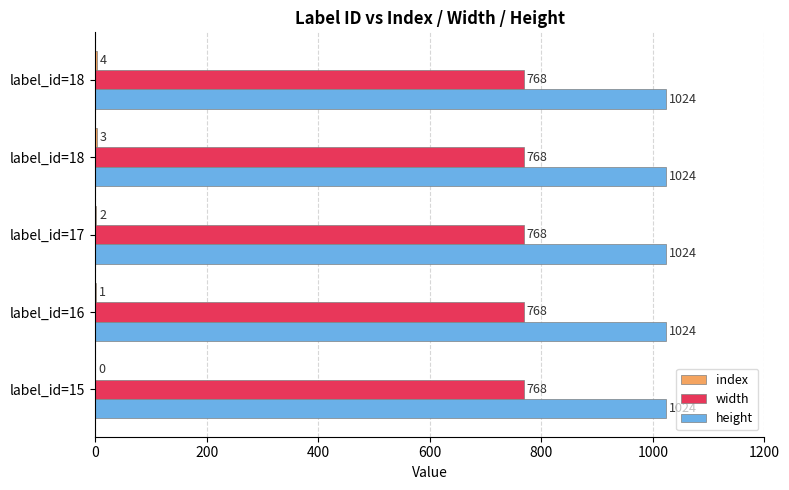

Count the number of categories in the chart.

5